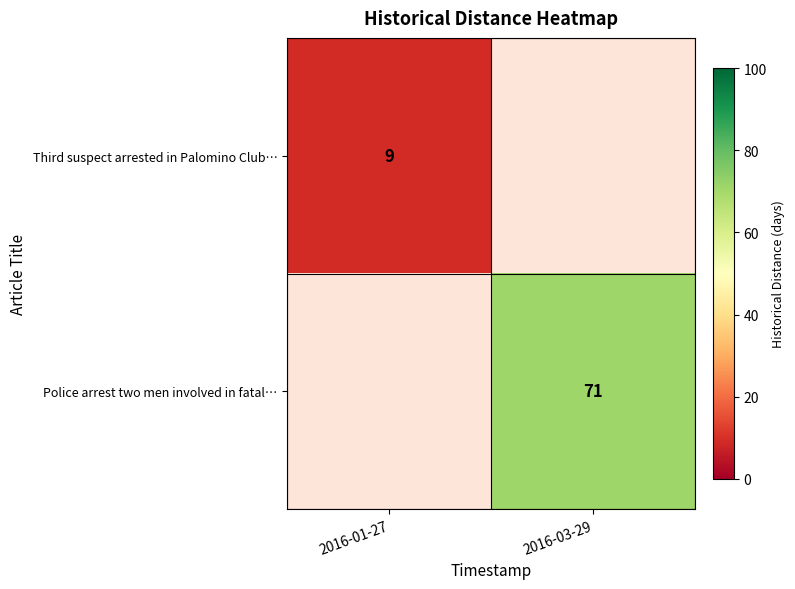

The value of Third suspect arrested in Palomino Club… at 2016-01-27 is 9. True or false?

True